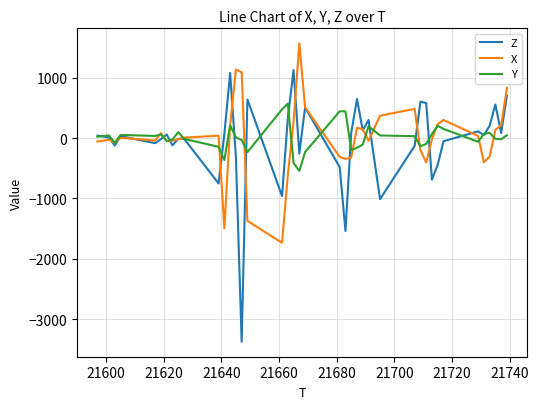

What is the smallest value displayed?

-3376